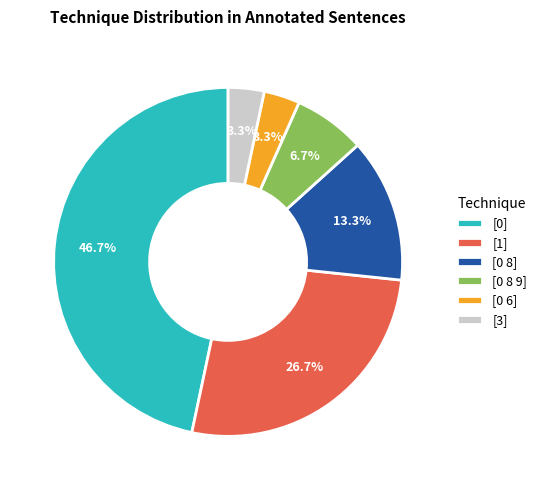

Which has a higher value, [0 8 9] or [3]?

[0 8 9]